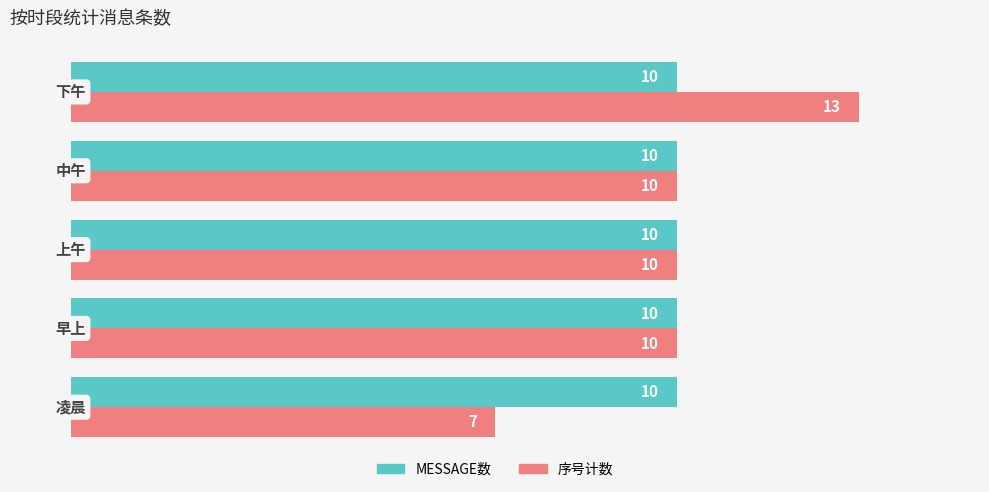

Which series has the widest spread of values?

序号计数